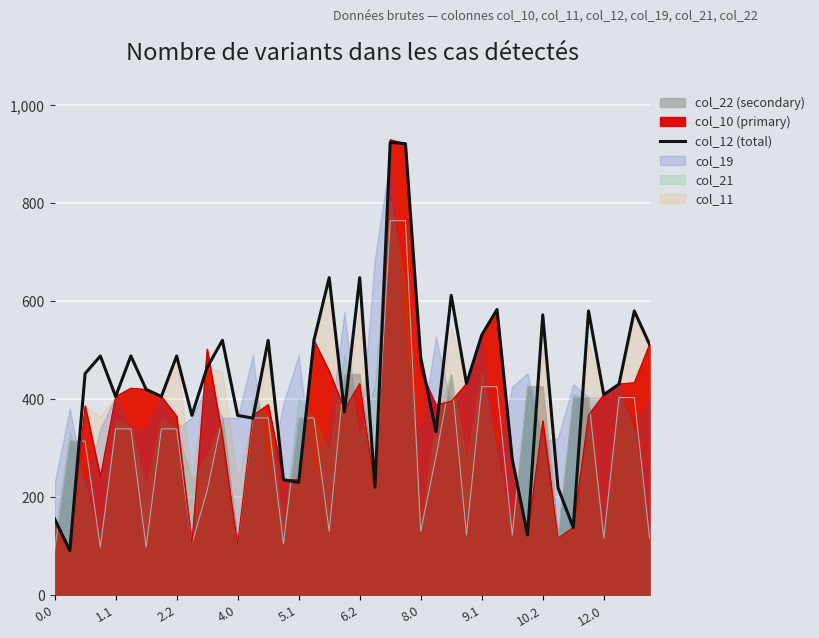

List the labels in order of value, largest first.

22, 23, 18, 20, 26, 29, 35, 38, 32, 28, 11, 14, 17, 39, 4.0, 6.2, 10.2, 24, 10, 2.2, 27, 37, 8.0, 36, 5.1, 9.1, 19, 12.0, 12, 13, 25, 30, 15, 16, 21, 33, 0.0, 34, 31, 1.1